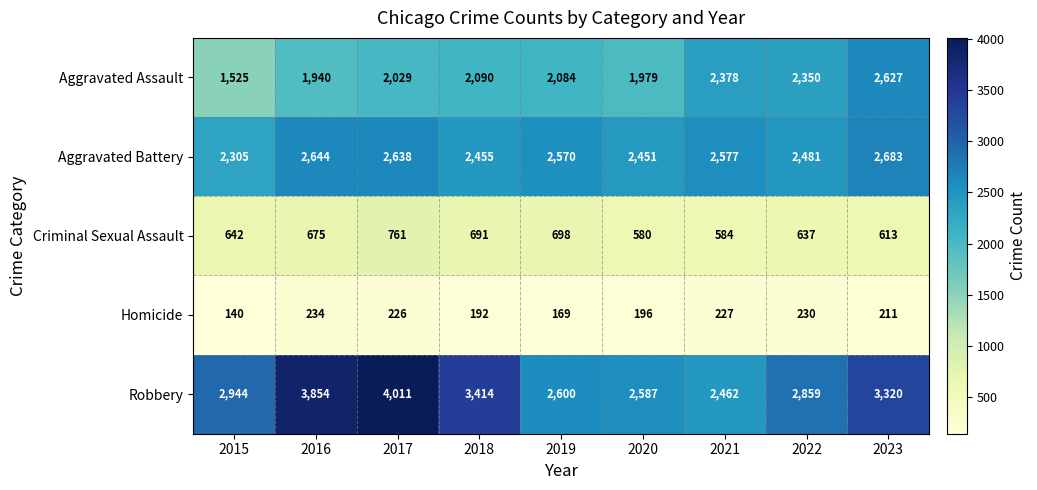

Rank the series at 2020 from lowest to highest value.

Homicide, Criminal Sexual Assault, Aggravated Assault, Aggravated Battery, Robbery